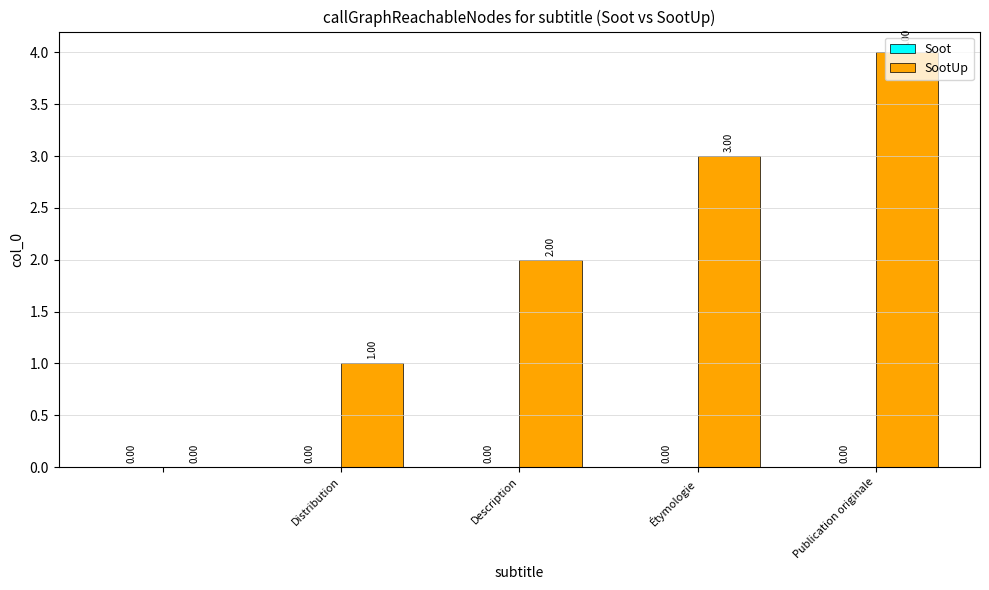

What is the sum of all values?

10